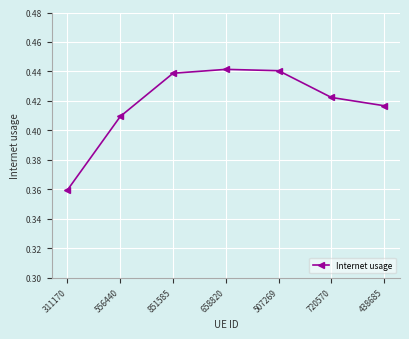

What is the difference between the maximum and minimum values?

0.1